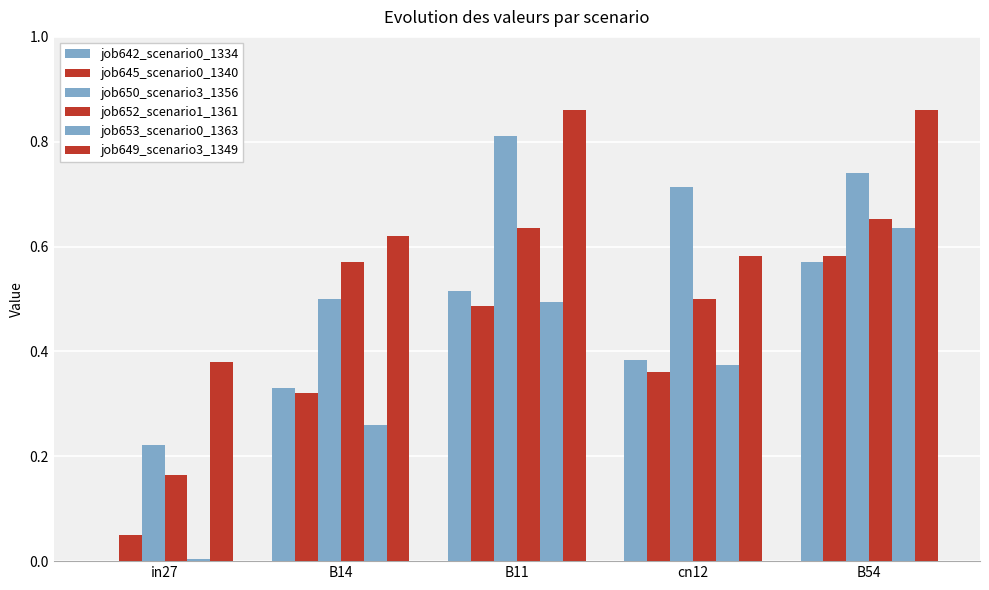

Rank the series by their maximum value, from highest to lowest.

job649_scenario3_1349, job650_scenario3_1356, job652_scenario1_1361, job653_scenario0_1363, job645_scenario0_1340, job642_scenario0_1334